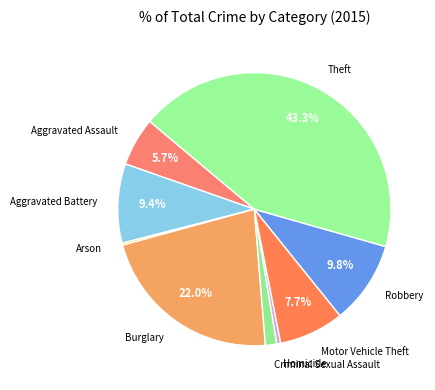

What portion of the pie excludes Aggravated Battery?

90.6%